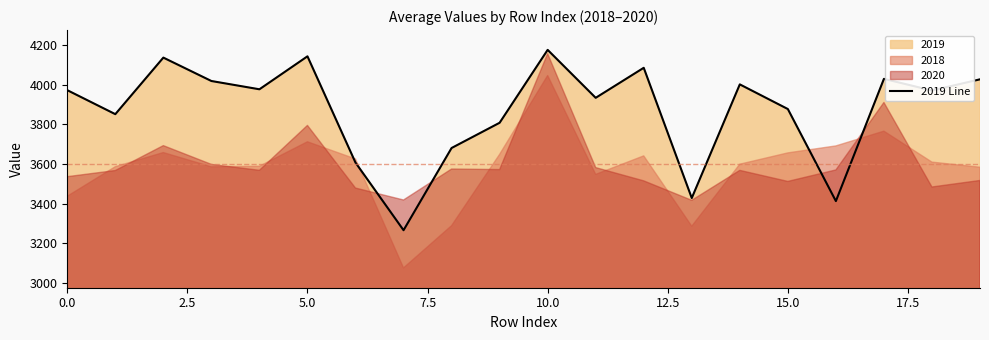

How many points are lower than both their immediate neighbors (excluding endpoints)?

7